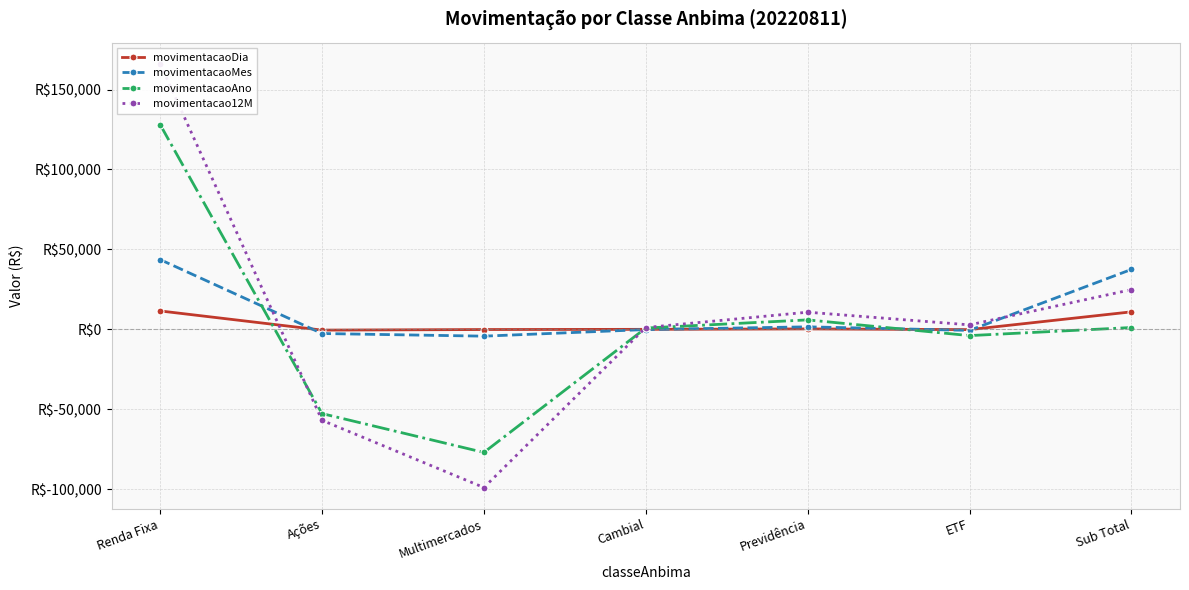

How many values in movimentacaoAno are below zero?

3